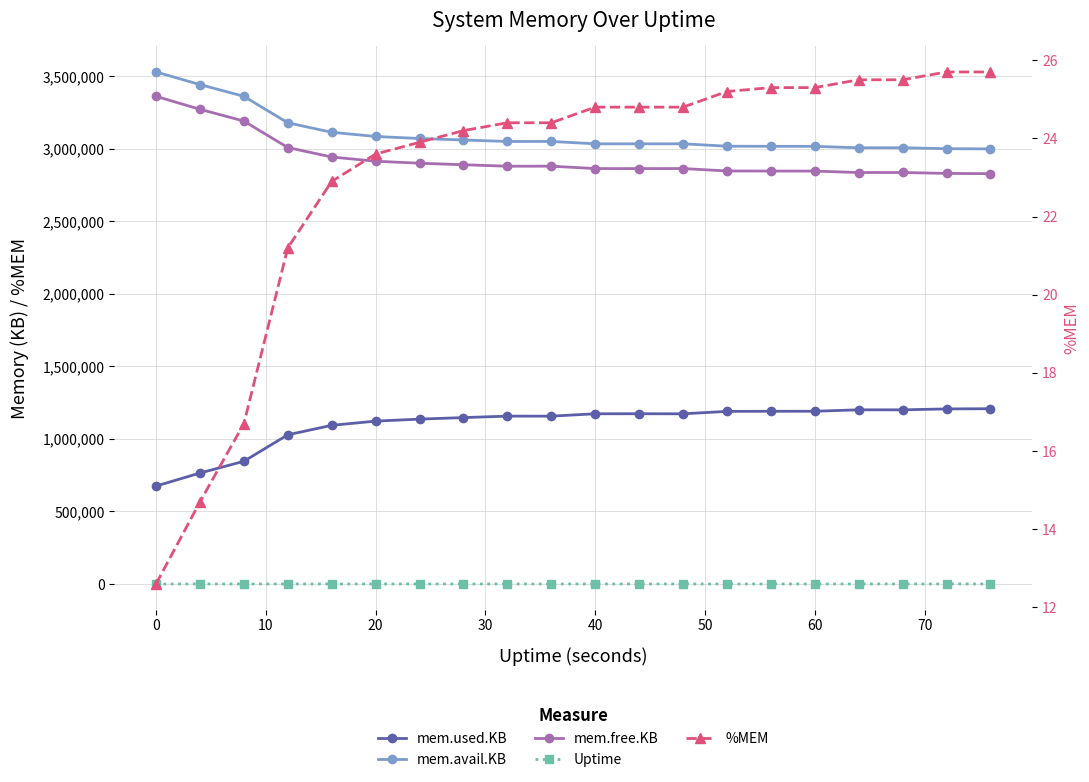

What is the value of the mem.free.KB point at the 9th from the left?

2880892.0